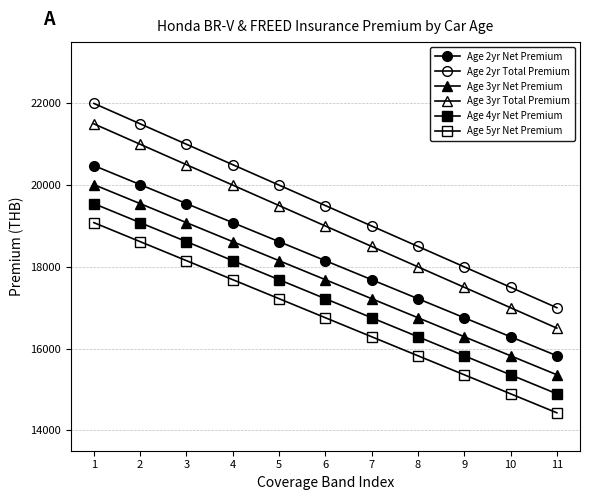

How many lines are shown in the chart?

6